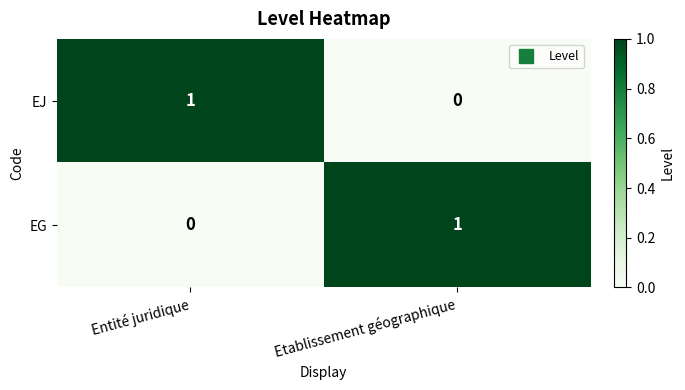

At which label does EJ reach its peak?

Entité juridique